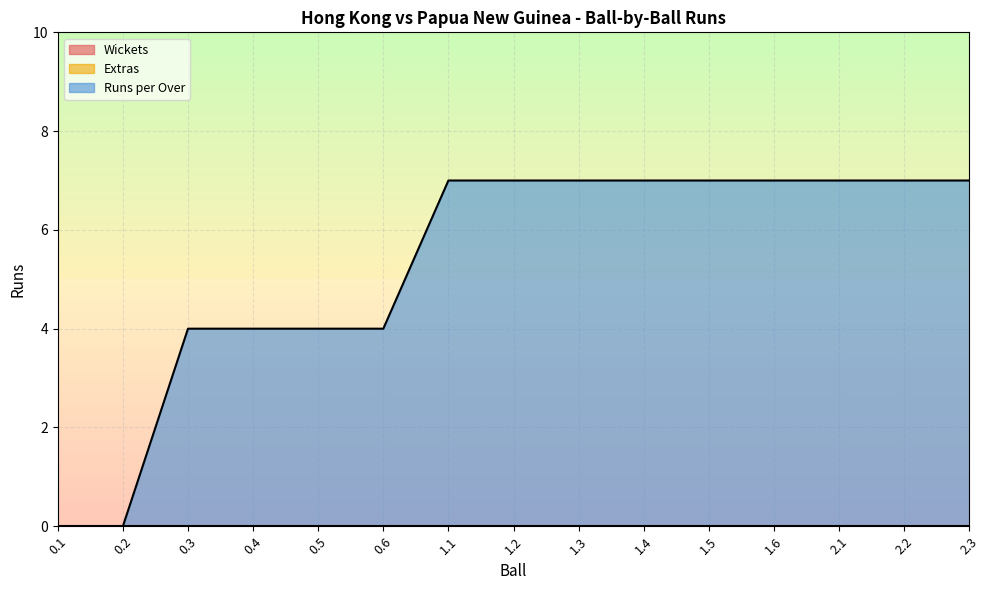

True or false: Runs per Over and Extras cross at least once.

False